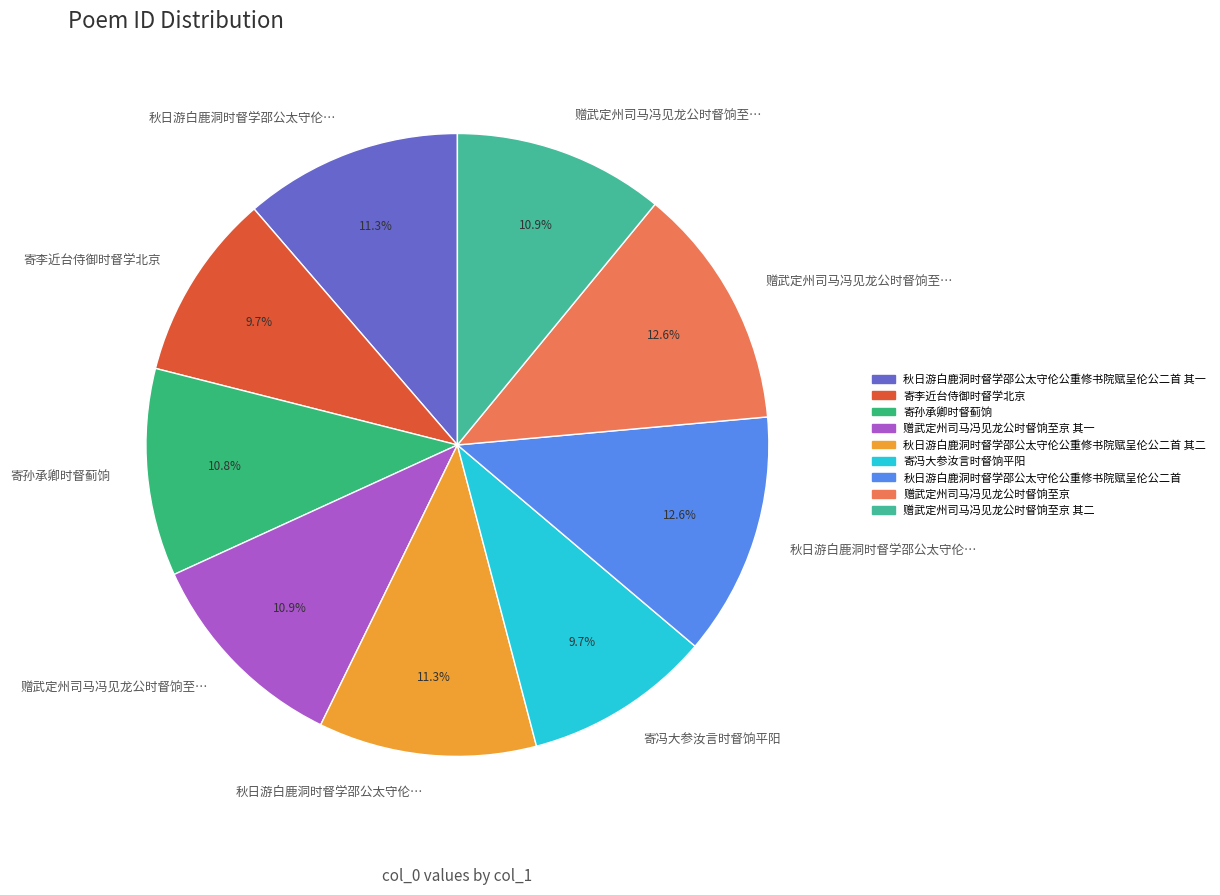

Which slice is the smallest?

寄李近台侍御时督学北京